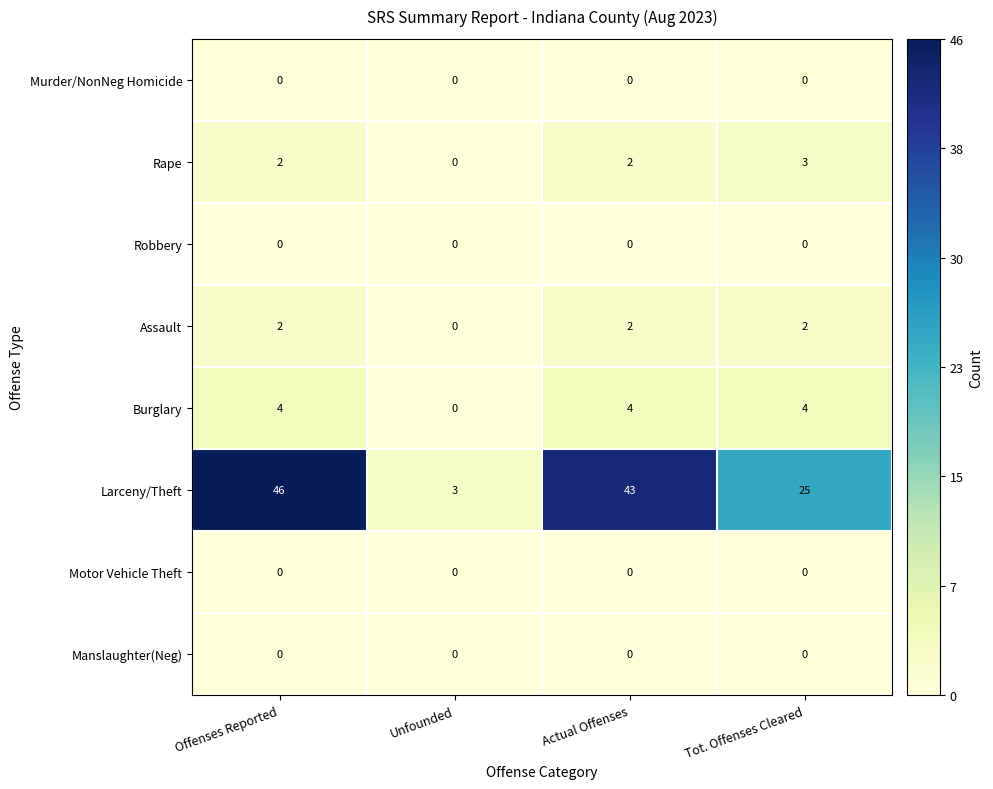

Where does the Larceny/Theft series first go above 43?

Offenses Reported